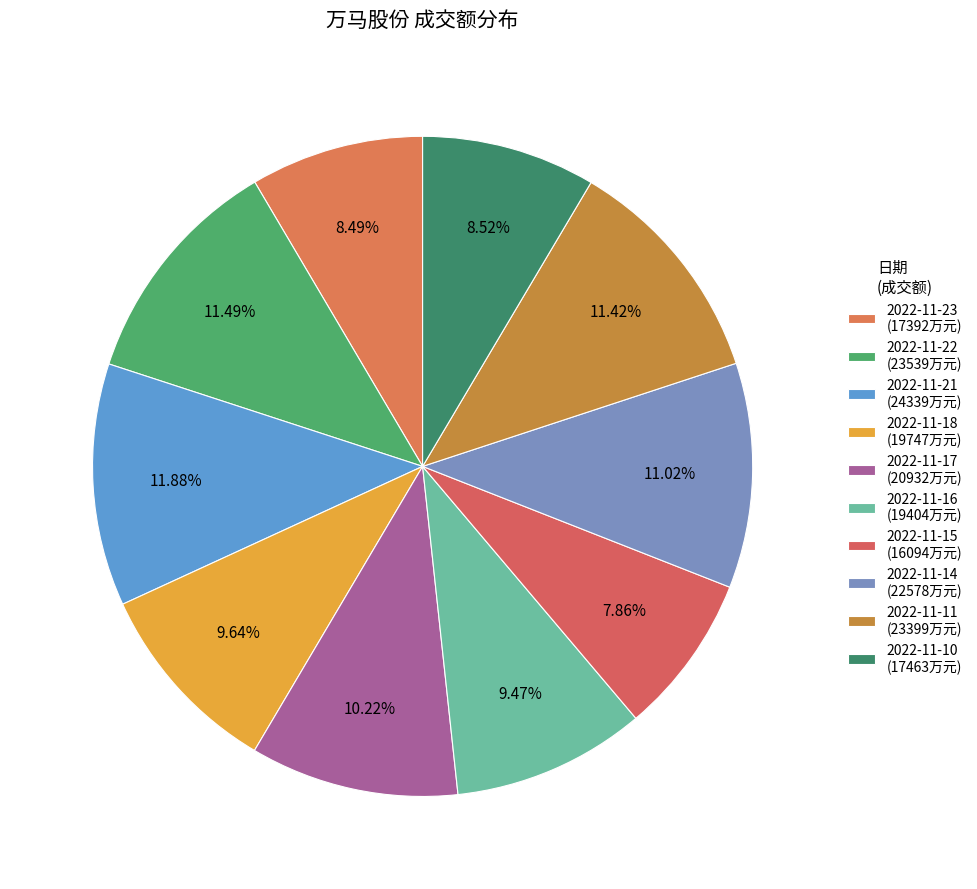

What is the smallest slice in the pie chart?

2022-11-15